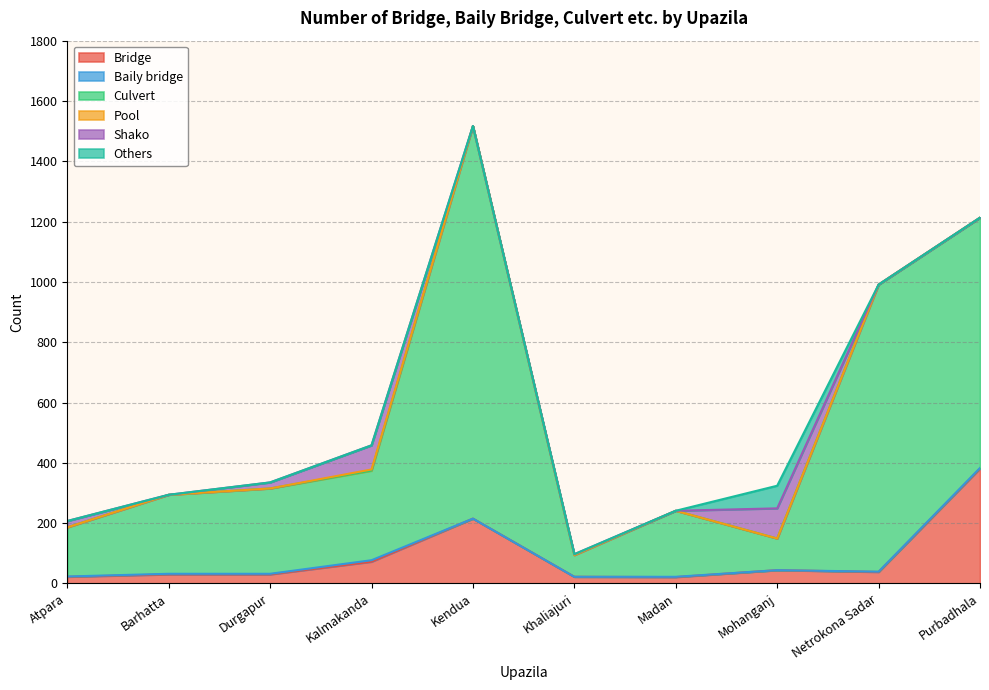

Rank the categories by Pool value from lowest to highest.

Atpara, Barhatta, Durgapur, Kendua, Khaliajuri, Madan, Mohanganj, Netrokona Sadar, Purbadhala, Kalmakanda